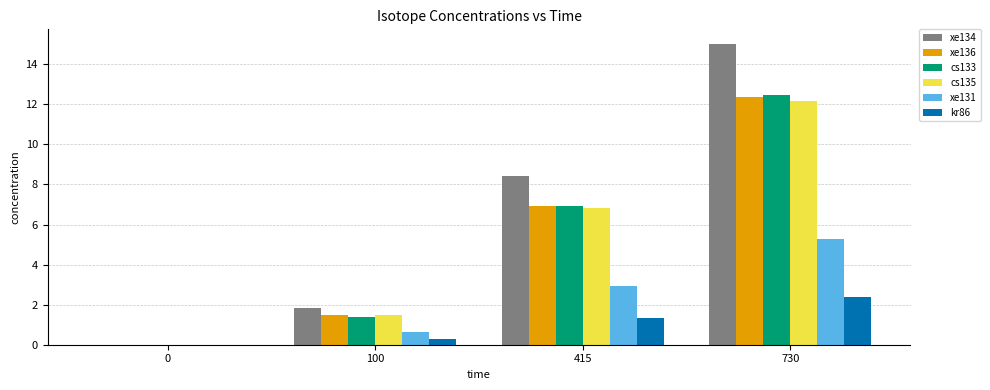

Is it true that cs133 equals 16.7 at 730?

False